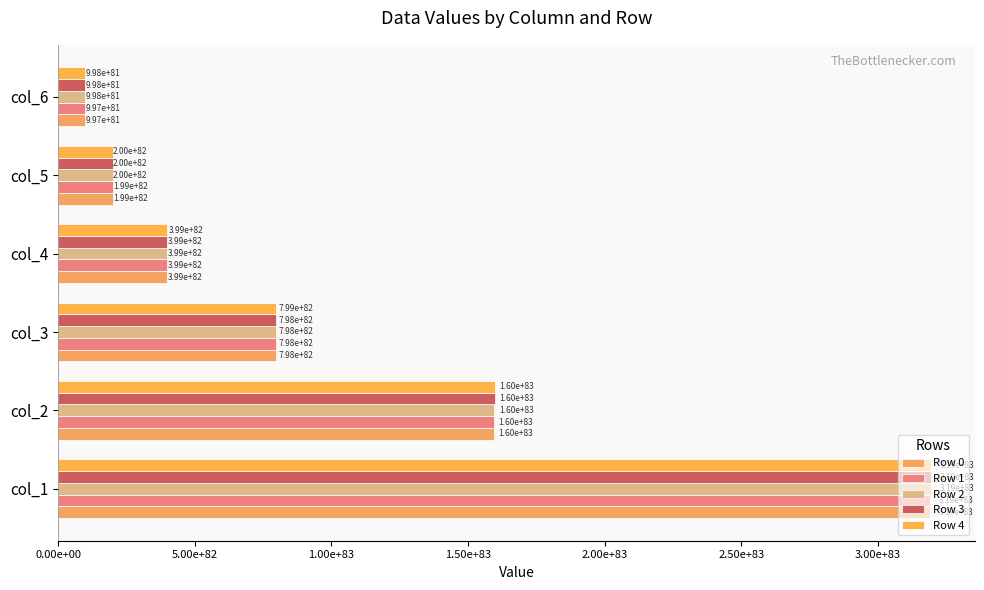

Count the number of categories in the chart.

6